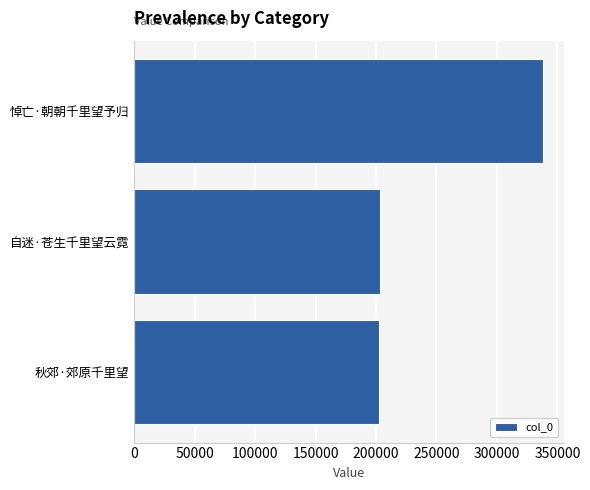

Count the number of data series in this chart.

1